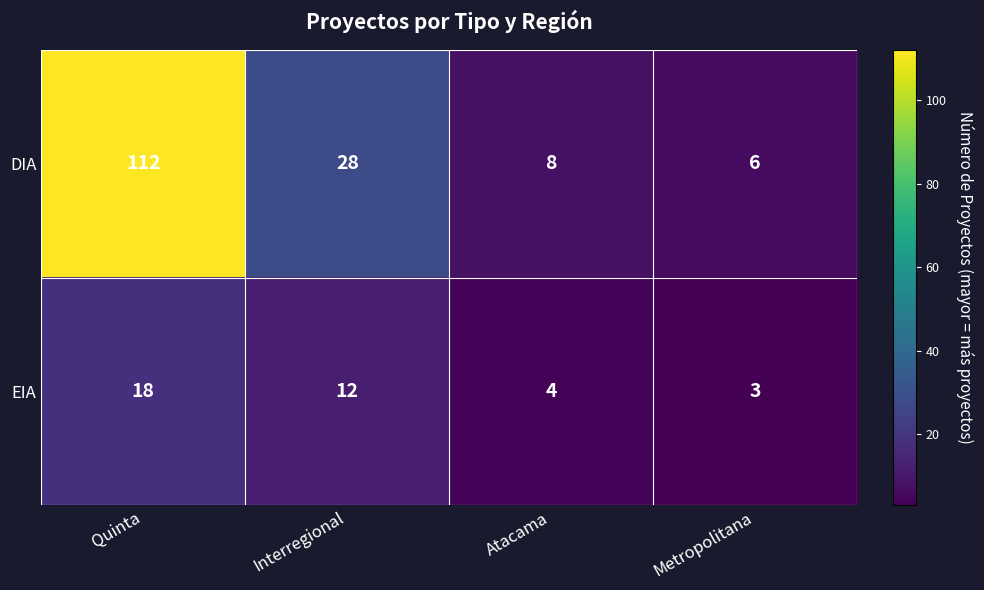

Which series has the largest range (max minus min)?

DIA